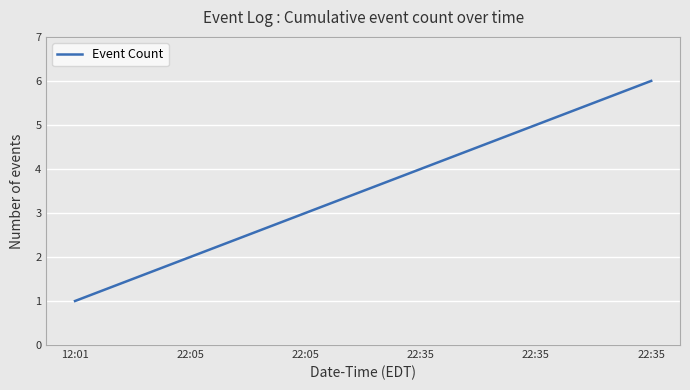

What is the difference between the maximum and minimum values?

5.0